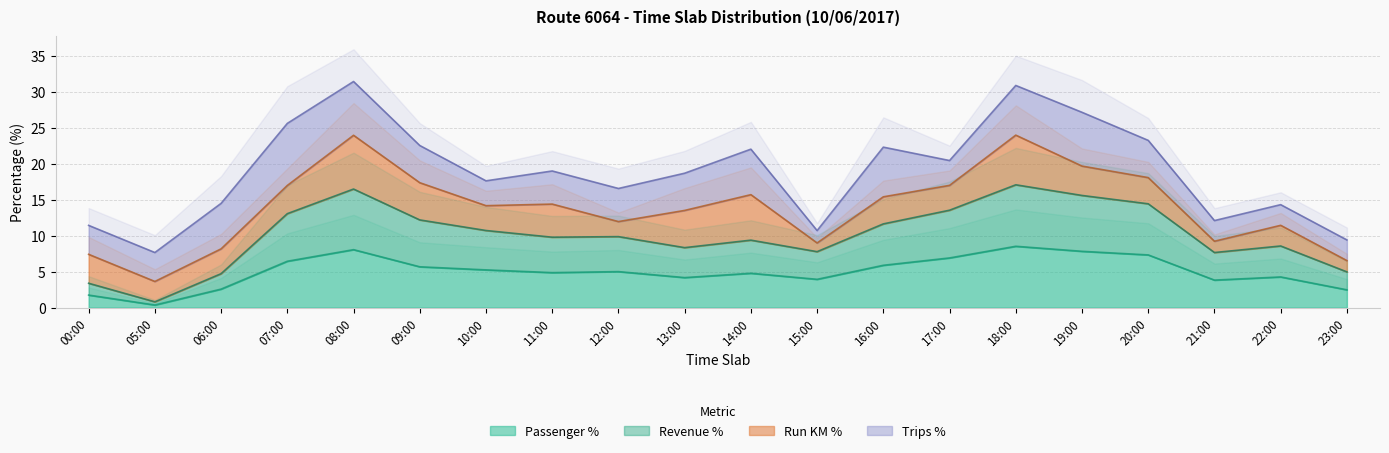

What is the maximum value for Passenger %?

8.5